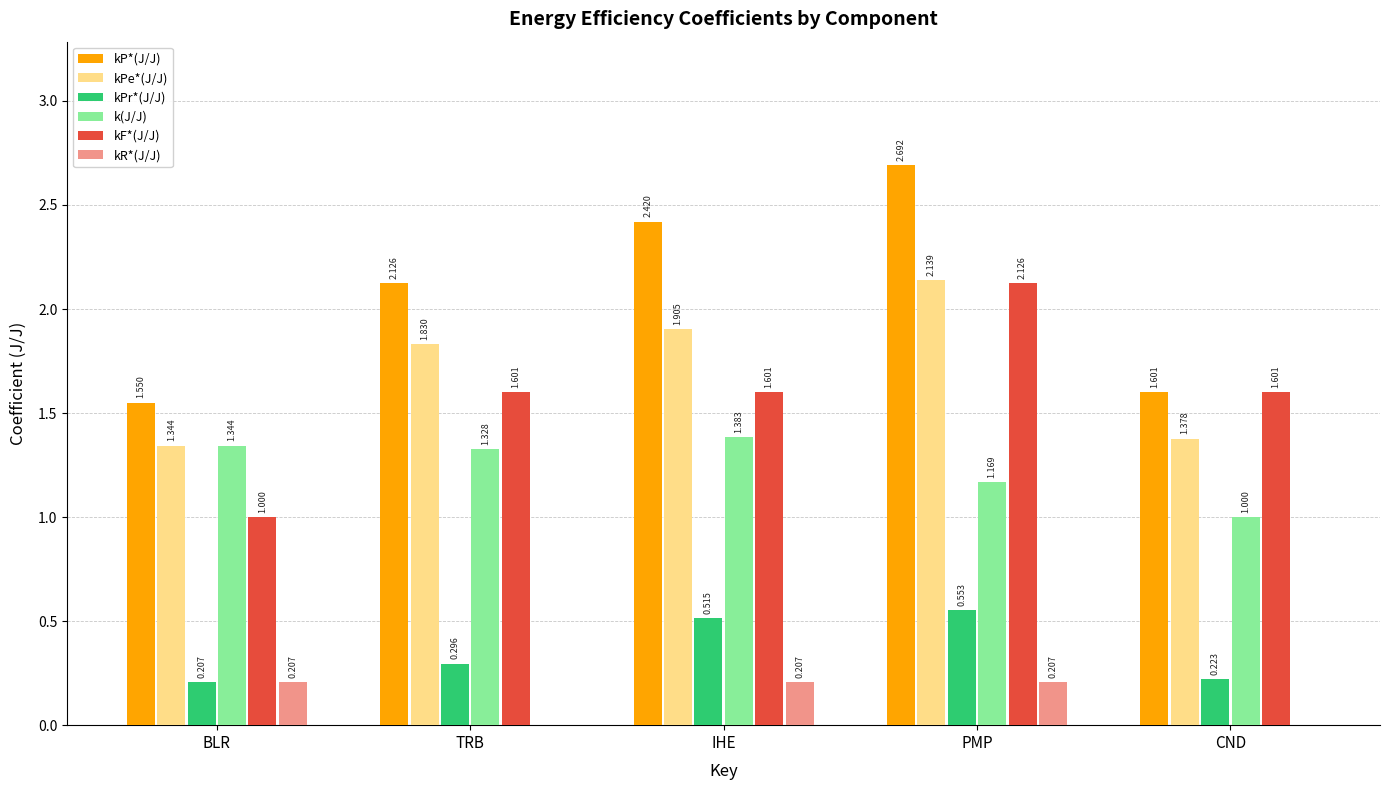

Between BLR and IHE, which series saw the biggest shift?

kP*(J/J)